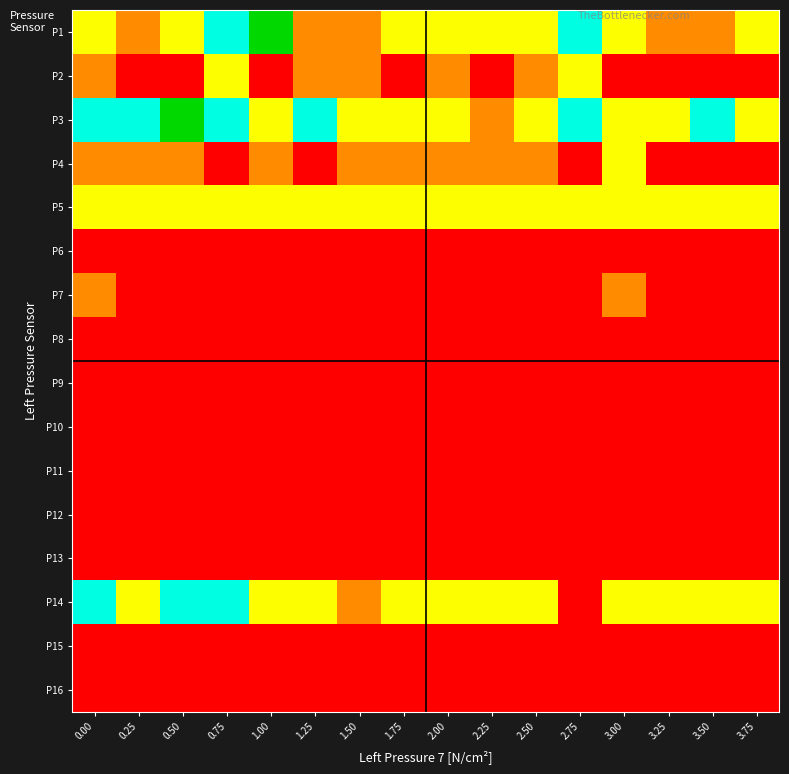

Reading left to right, what are all the values shown in this chart?

P1: 0.00=0.5	0.25=0.2	0.50=0.5	0.75=0.8	1.00=1.0	1.25=0.2	1.50=0.2	1.75=0.5	2.00=0.5	2.25=0.5	2.50=0.5	2.75=0.8	3.00=0.5	3.25=0.2	3.50=0.2	3.75=0.5
P2: 0.00=0.2	0.25=0.0	0.50=0.0	0.75=0.5	1.00=0.0	1.25=0.2	1.50=0.2	1.75=0.0	2.00=0.2	2.25=0.0	2.50=0.2	2.75=0.5	3.00=0.0	3.25=0.0	3.50=0.0	3.75=0.0
P3: 0.00=0.8	0.25=0.8	0.50=1.0	0.75=0.8	1.00=0.5	1.25=0.8	1.50=0.5	1.75=0.5	2.00=0.5	2.25=0.2	2.50=0.5	2.75=0.8	3.00=0.5	3.25=0.5	3.50=0.8	3.75=0.5
P4: 0.00=0.2	0.25=0.2	0.50=0.2	0.75=0.0	1.00=0.2	1.25=0.0	1.50=0.2	1.75=0.2	2.00=0.2	2.25=0.2	2.50=0.2	2.75=0.0	3.00=0.5	3.25=0.0	3.50=0.0	3.75=0.0
P5: 0.00=0.5	0.25=0.5	0.50=0.5	0.75=0.5	1.00=0.5	1.25=0.5	1.50=0.5	1.75=0.5	2.00=0.5	2.25=0.5	2.50=0.5	2.75=0.5	3.00=0.5	3.25=0.5	3.50=0.5	3.75=0.5
P6: 0.00=0.0	0.25=0.0	0.50=0.0	0.75=0.0	1.00=0.0	1.25=0.0	1.50=0.0	1.75=0.0	2.00=0.0	2.25=0.0	2.50=0.0	2.75=0.0	3.00=0.0	3.25=0.0	3.50=0.0	3.75=0.0
P7: 0.00=0.2	0.25=0.0	0.50=0.0	0.75=0.0	1.00=0.0	1.25=0.0	1.50=0.0	1.75=0.0	2.00=0.0	2.25=0.0	2.50=0.0	2.75=0.0	3.00=0.2	3.25=0.0	3.50=0.0	3.75=0.0
P8: 0.00=0.0	0.25=0.0	0.50=0.0	0.75=0.0	1.00=0.0	1.25=0.0	1.50=0.0	1.75=0.0	2.00=0.0	2.25=0.0	2.50=0.0	2.75=0.0	3.00=0.0	3.25=0.0	3.50=0.0	3.75=0.0
P9: 0.00=0.0	0.25=0.0	0.50=0.0	0.75=0.0	1.00=0.0	1.25=0.0	1.50=0.0	1.75=0.0	2.00=0.0	2.25=0.0	2.50=0.0	2.75=0.0	3.00=0.0	3.25=0.0	3.50=0.0	3.75=0.0
P10: 0.00=0.0	0.25=0.0	0.50=0.0	0.75=0.0	1.00=0.0	1.25=0.0	1.50=0.0	1.75=0.0	2.00=0.0	2.25=0.0	2.50=0.0	2.75=0.0	3.00=0.0	3.25=0.0	3.50=0.0	3.75=0.0
P11: 0.00=0.0	0.25=0.0	0.50=0.0	0.75=0.0	1.00=0.0	1.25=0.0	1.50=0.0	1.75=0.0	2.00=0.0	2.25=0.0	2.50=0.0	2.75=0.0	3.00=0.0	3.25=0.0	3.50=0.0	3.75=0.0
P12: 0.00=0.0	0.25=0.0	0.50=0.0	0.75=0.0	1.00=0.0	1.25=0.0	1.50=0.0	1.75=0.0	2.00=0.0	2.25=0.0	2.50=0.0	2.75=0.0	3.00=0.0	3.25=0.0	3.50=0.0	3.75=0.0
P13: 0.00=0.0	0.25=0.0	0.50=0.0	0.75=0.0	1.00=0.0	1.25=0.0	1.50=0.0	1.75=0.0	2.00=0.0	2.25=0.0	2.50=0.0	2.75=0.0	3.00=0.0	3.25=0.0	3.50=0.0	3.75=0.0
P14: 0.00=0.8	0.25=0.5	0.50=0.8	0.75=0.8	1.00=0.5	1.25=0.5	1.50=0.2	1.75=0.5	2.00=0.5	2.25=0.5	2.50=0.5	2.75=0.0	3.00=0.5	3.25=0.5	3.50=0.5	3.75=0.5
P15: 0.00=0.0	0.25=0.0	0.50=0.0	0.75=0.0	1.00=0.0	1.25=0.0	1.50=0.0	1.75=0.0	2.00=0.0	2.25=0.0	2.50=0.0	2.75=0.0	3.00=0.0	3.25=0.0	3.50=0.0	3.75=0.0
P16: 0.00=0.0	0.25=0.0	0.50=0.0	0.75=0.0	1.00=0.0	1.25=0.0	1.50=0.0	1.75=0.0	2.00=0.0	2.25=0.0	2.50=0.0	2.75=0.0	3.00=0.0	3.25=0.0	3.50=0.0	3.75=0.0